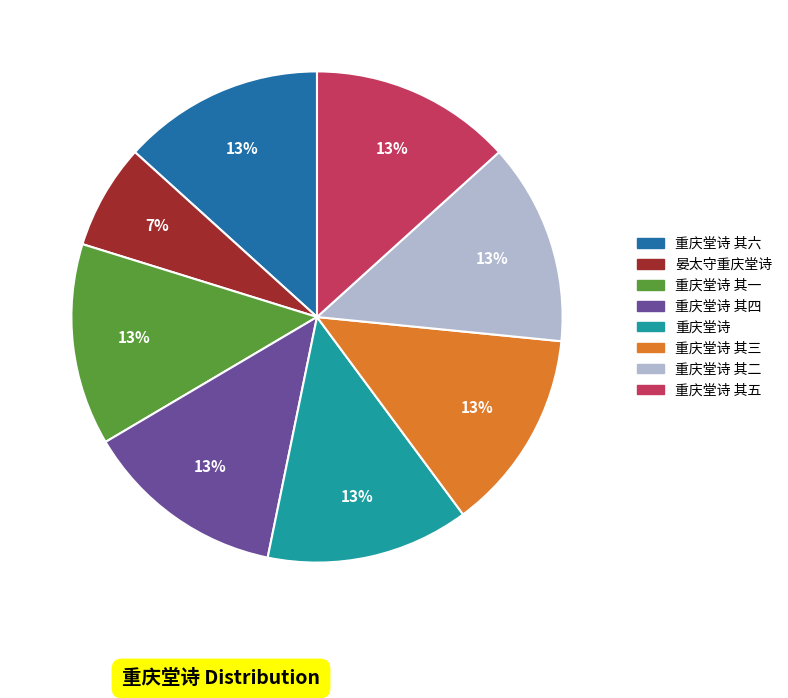

Is there any slice that represents more than half of the pie?

No